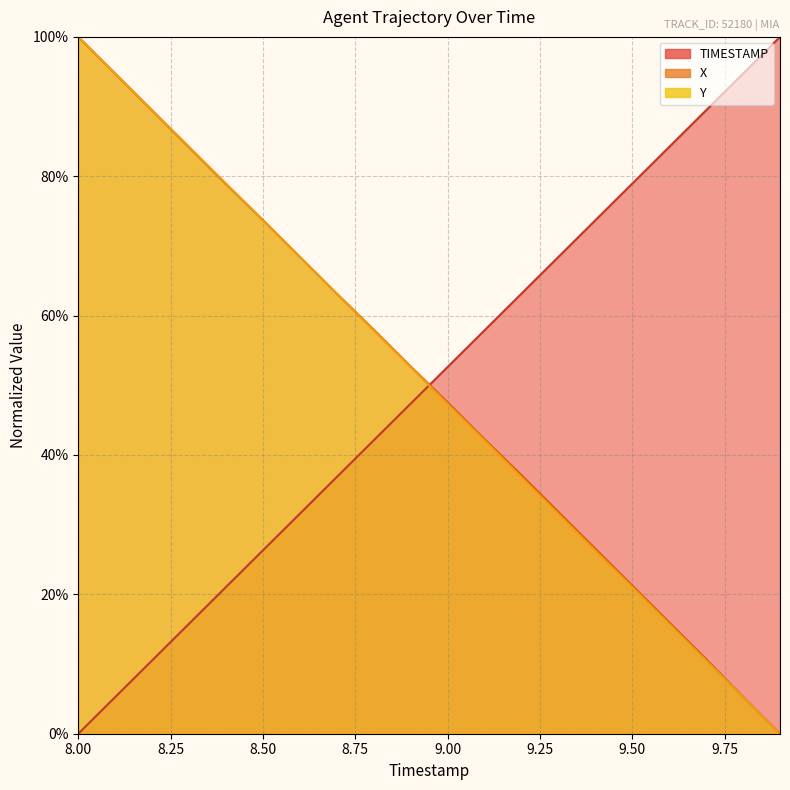

Is it true that X equals 18.3 at 9.3?

False